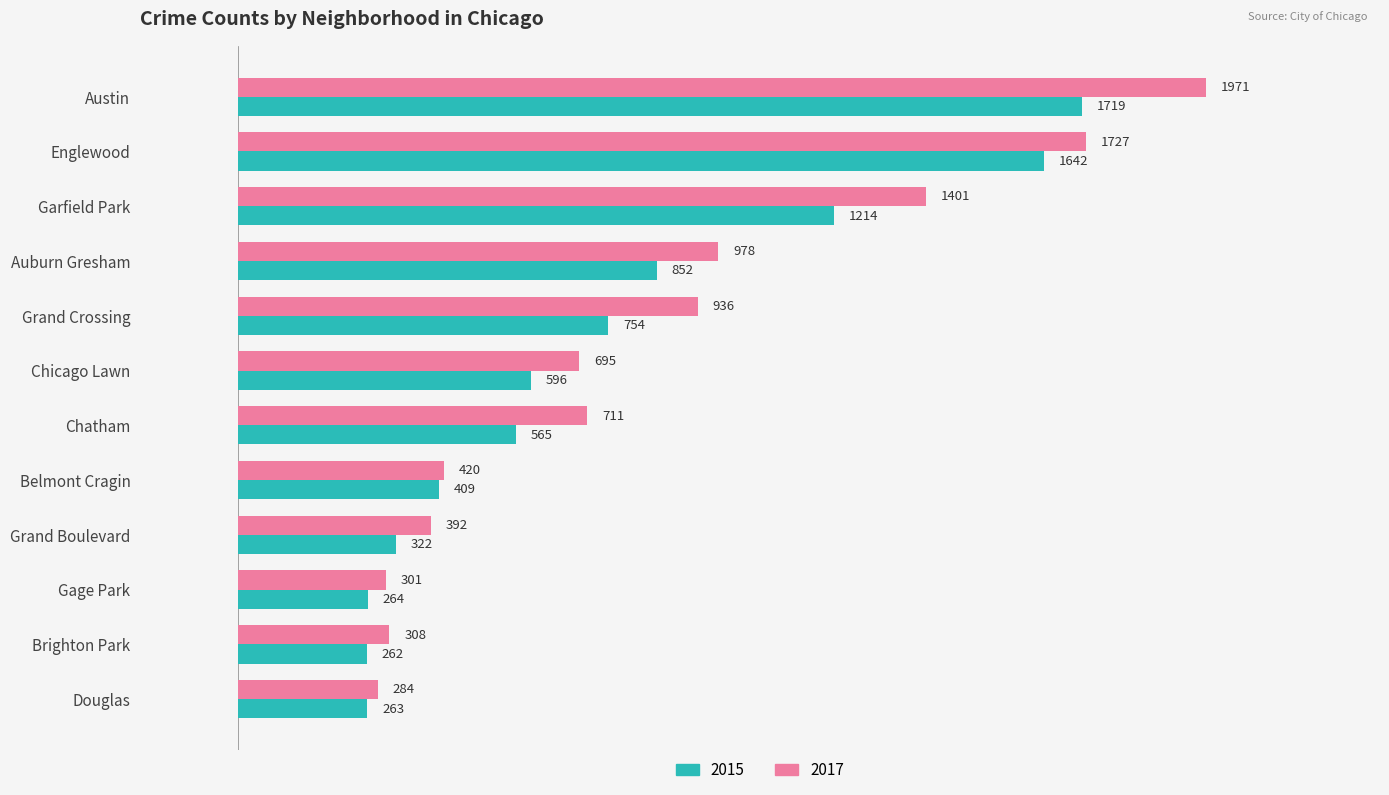

List the labels in order of 2017 value, smallest first.

Douglas, Gage Park, Brighton Park, Grand Boulevard, Belmont Cragin, Chicago Lawn, Chatham, Grand Crossing, Auburn Gresham, Garfield Park, Englewood, Austin